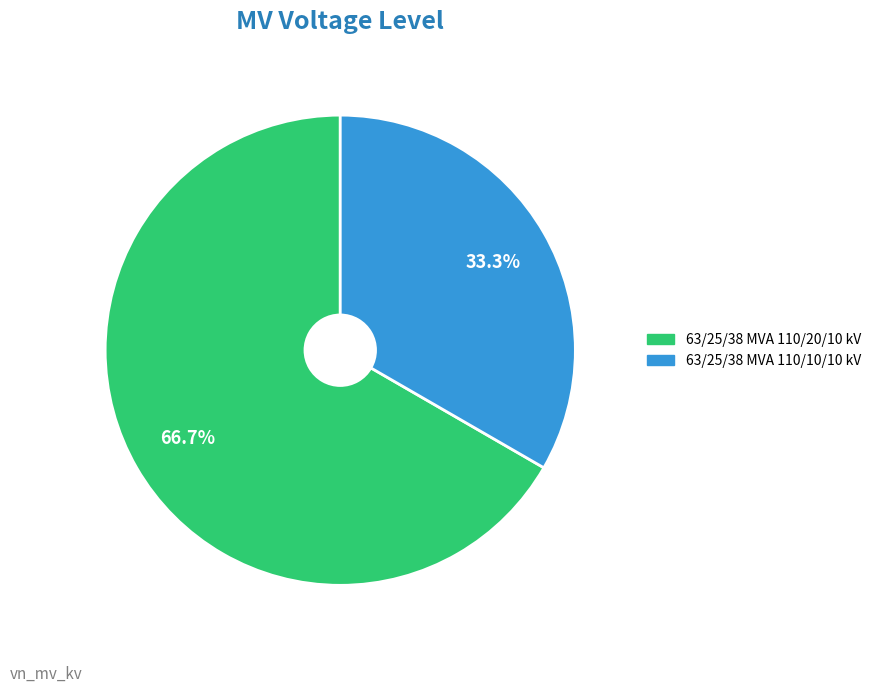

Which slice is the largest?

63/25/38 MVA 110/20/10 kV